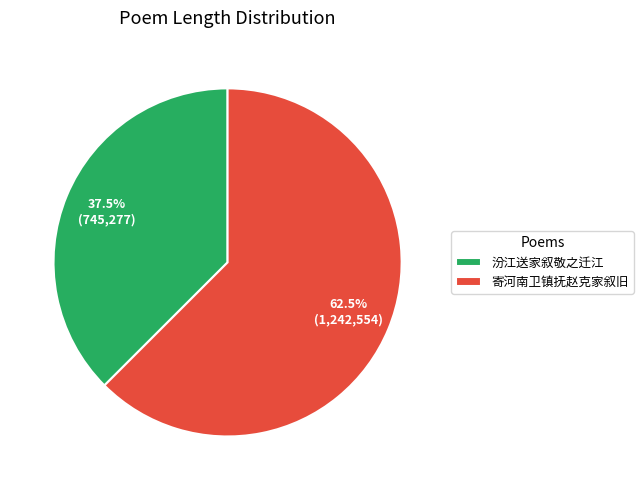

Rank the categories by value from highest to lowest.

寄河南卫镇抚赵克家叙旧, 汾江送家叙敬之迁江